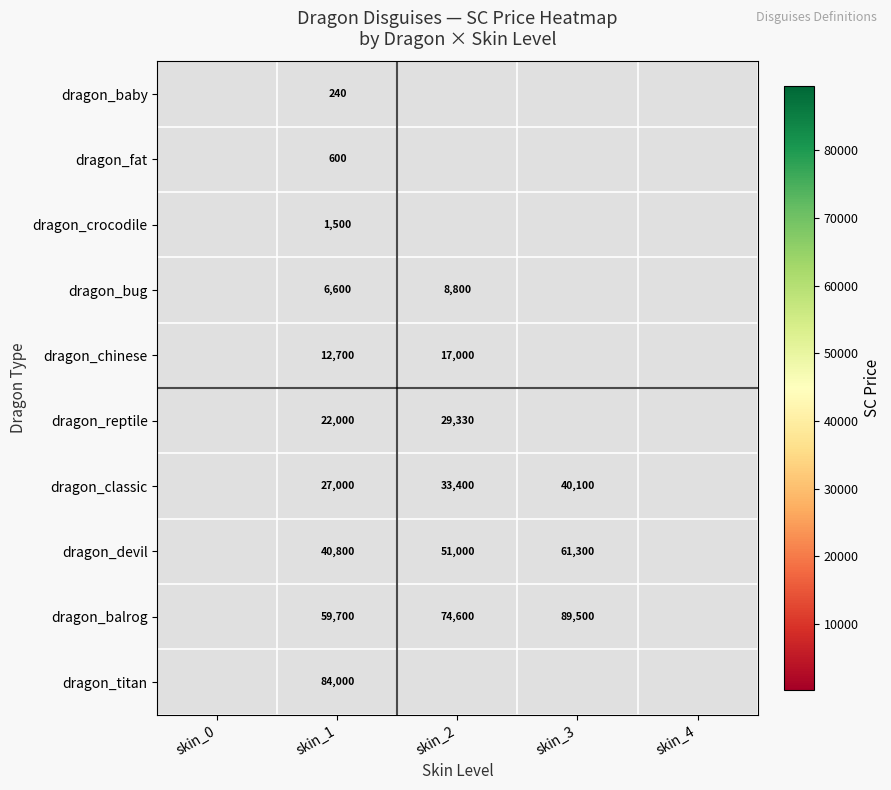

Rank the series at skin_1 from lowest to highest value.

dragon_baby, dragon_fat, dragon_crocodile, dragon_bug, dragon_chinese, dragon_reptile, dragon_classic, dragon_devil, dragon_balrog, dragon_titan